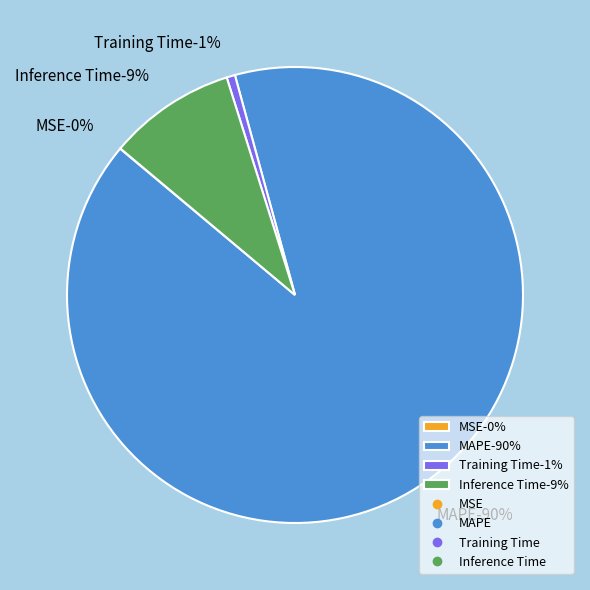

How many slices are in this pie chart?

4